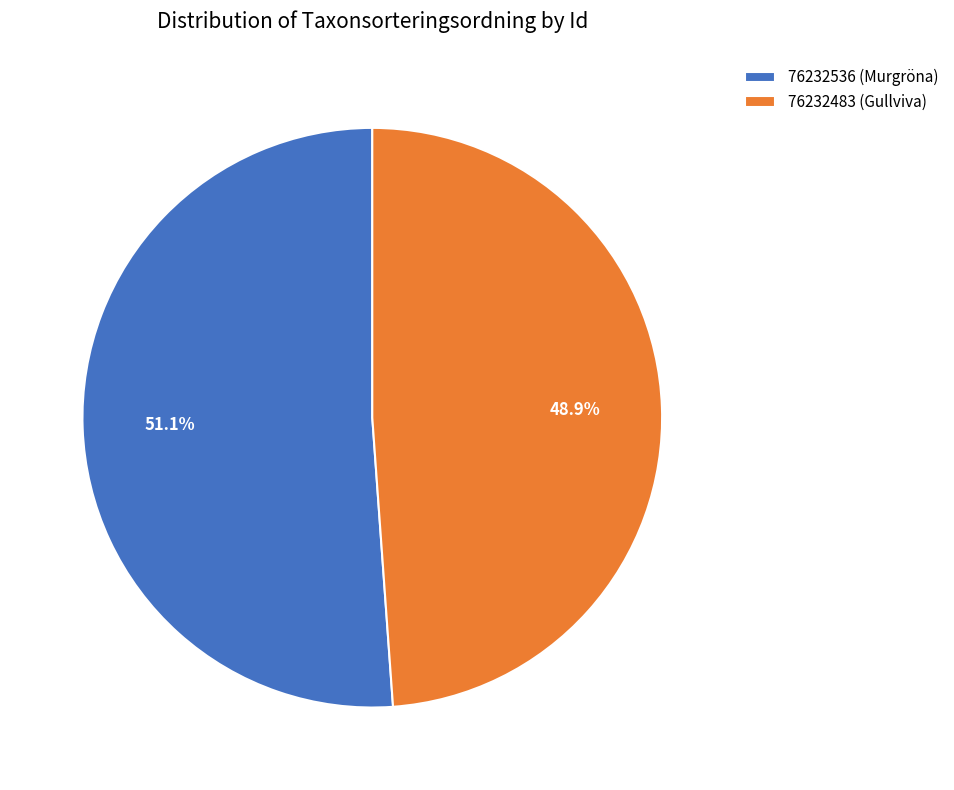

To the nearest percent, what percentage of the pie is 76232483 (Gullviva)?

49%